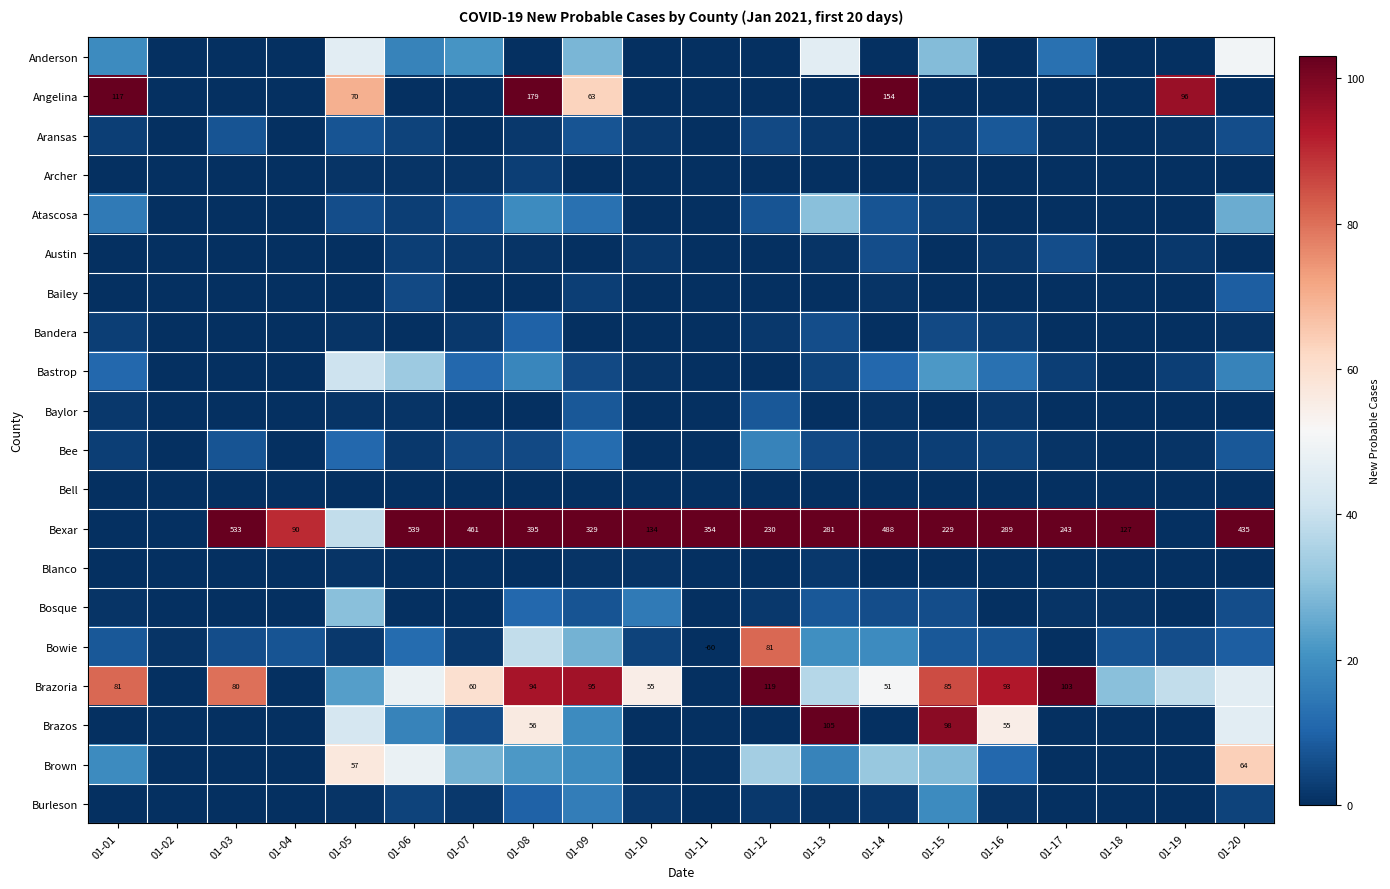

At which label does Angelina reach its peak?

01-08